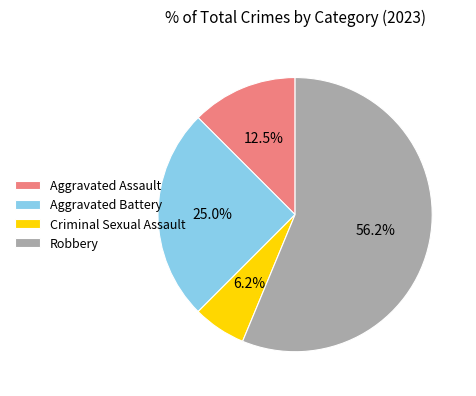

To the nearest percent, what is the difference between the Aggravated Assault and Robbery slice percentages?

44%